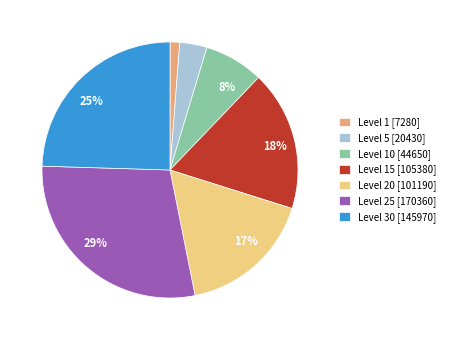

Is there a majority slice in this chart?

No